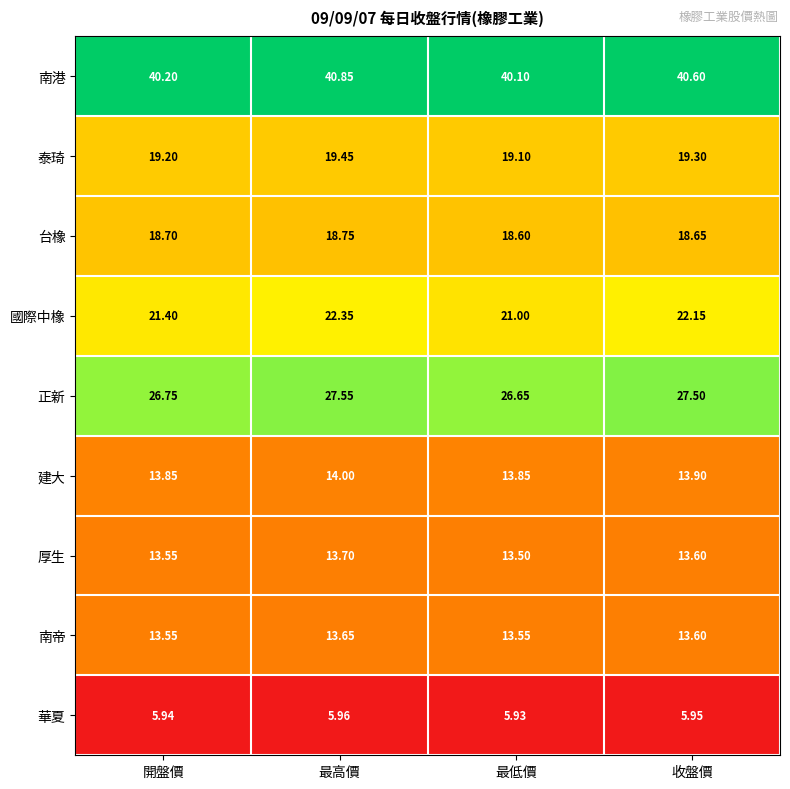

Is the value of 國際中橡 at 收盤價 greater than the value of 台橡 at 開盤價?

Yes